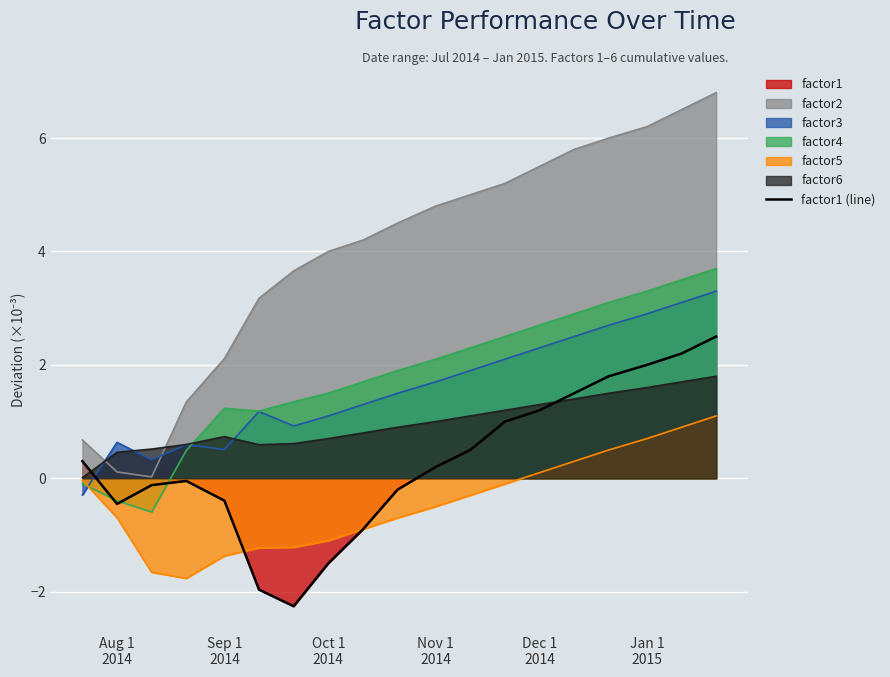

At which label does the data first exceed 0?

Aug 1
2014